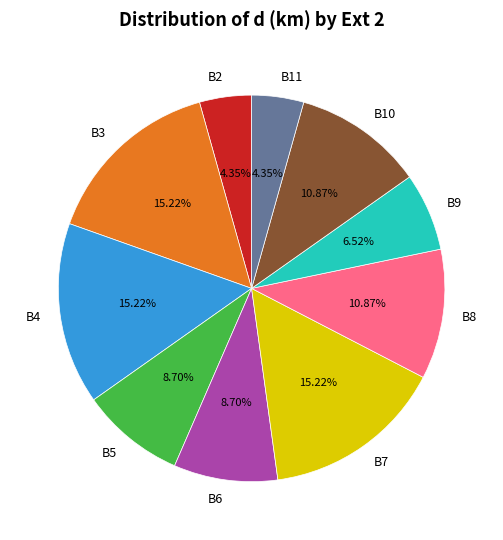

To the nearest percent, what percentage of the pie is B9?

7%